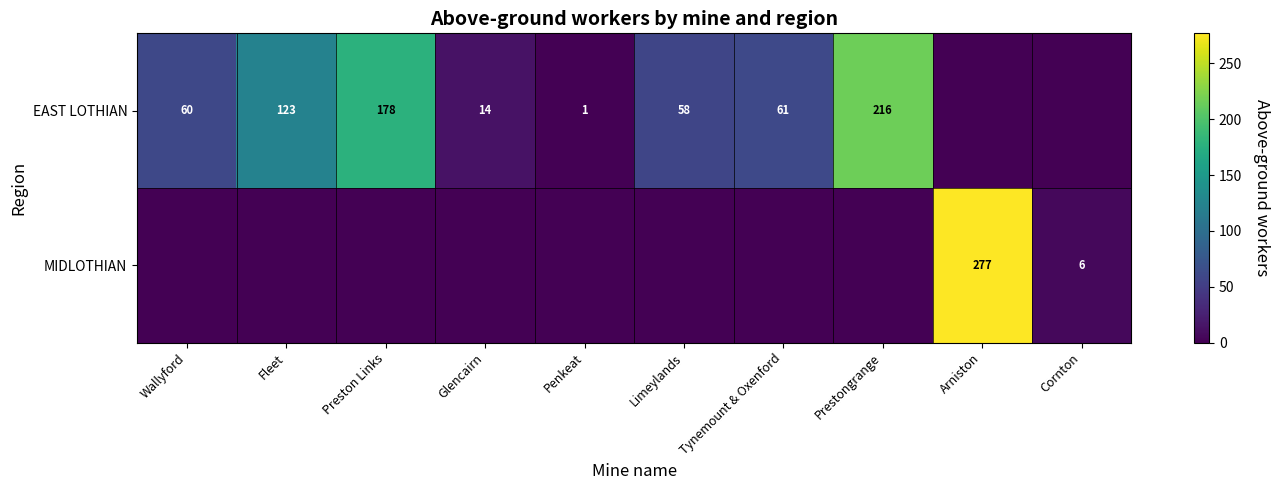

The EAST LOTHIAN series shows 61 at Tynemount & Oxenford. True or false?

True